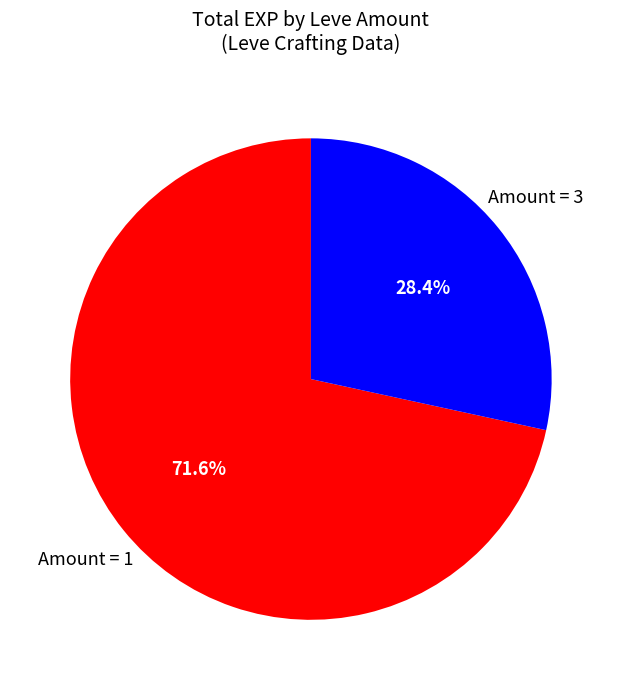

Between Amount = 3 and Amount = 1, which is larger?

Amount = 1